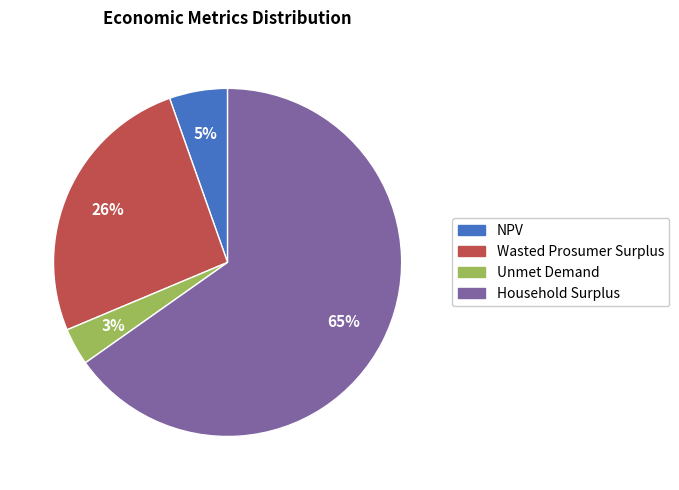

To the nearest percent, what is the average slice percentage?

25%